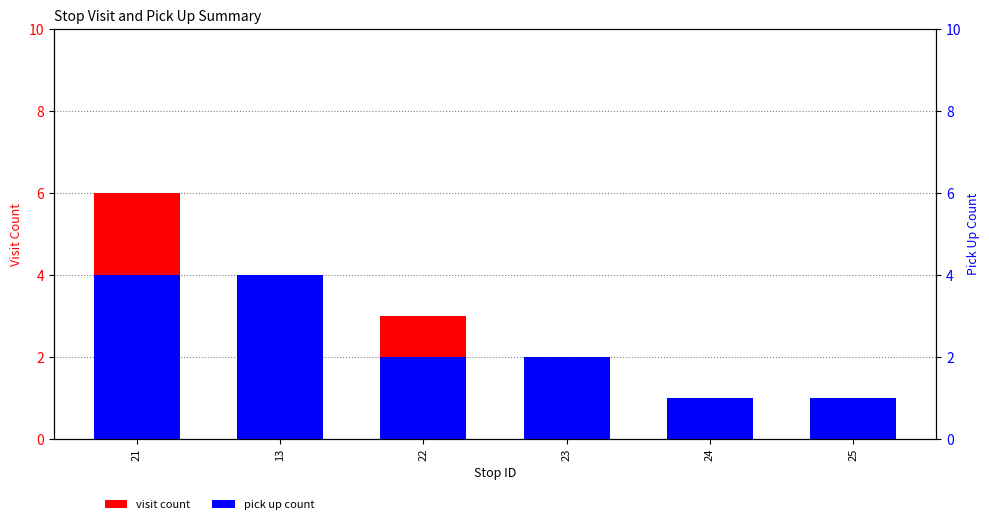

What is the average value of the visit count series?

3